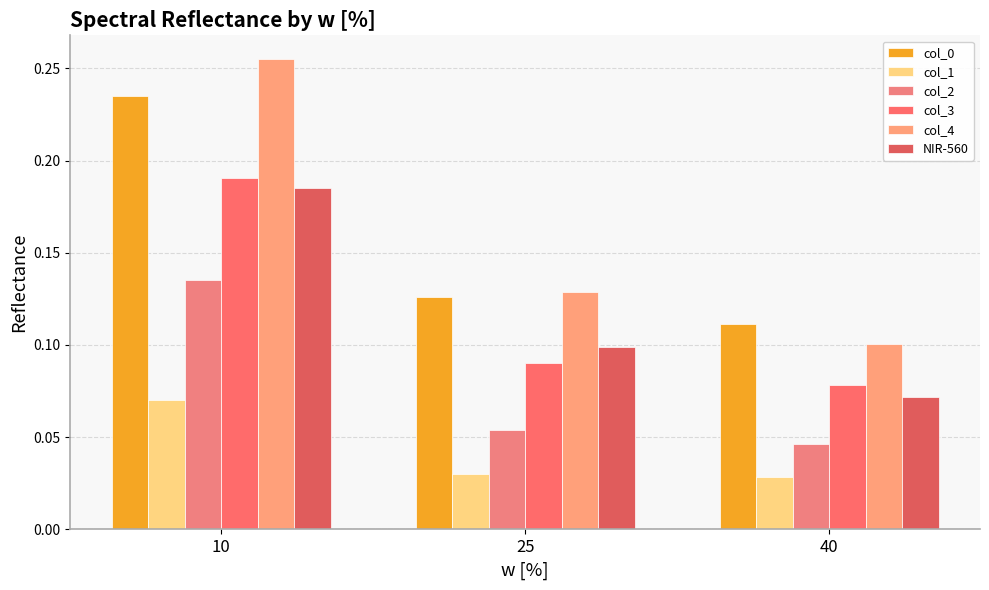

Which has a higher value, 25 or 40?

25